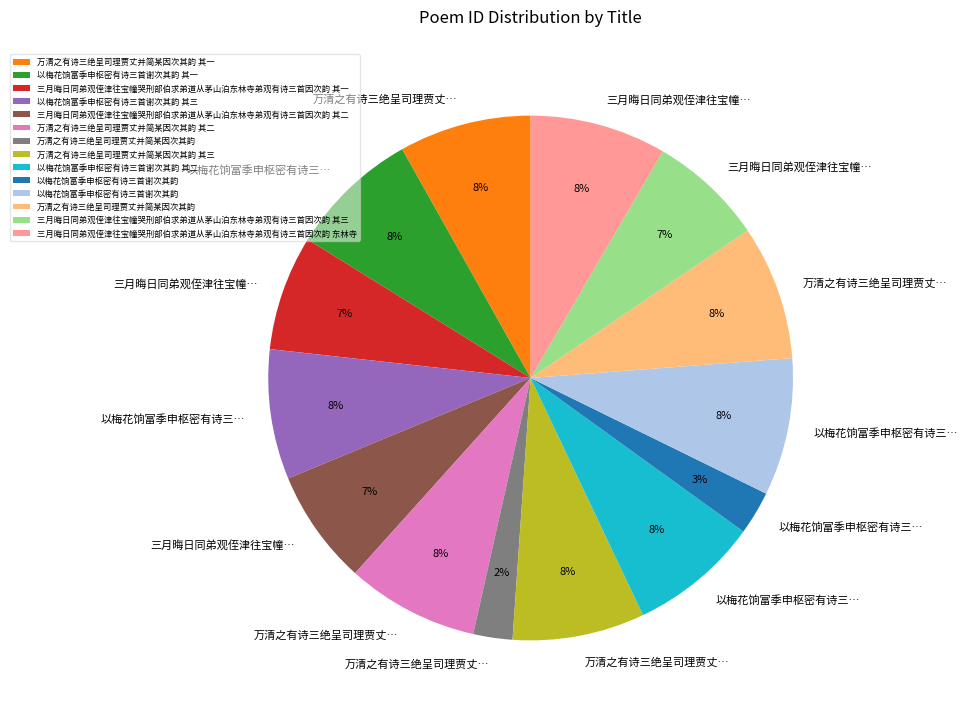

To the nearest percent, what is the difference between the largest and smallest slice percentages?

6%